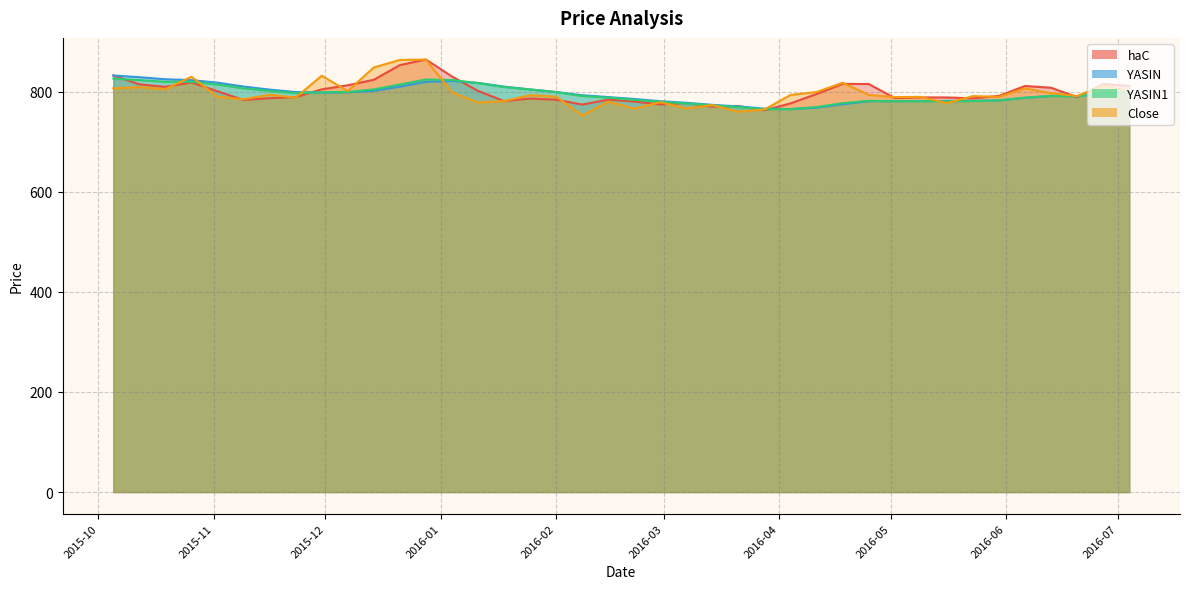

Reading left to right, transcribe all the data shown in this chart.

haC: 832.2	814.5	809.5	818.4	800.6	783.4	786.9	789.0	804.5	812.7	823.6	852.9	864.1	830.2	801.4	781.1	786.2	783.8	774.1	784.0	780.2	774.4	777.2	769.9	771.1	762.6	776.5	795.2	815.5	815.1	787.1	788.4	788.3	786.5	791.5	811.2	807.7	788.9	815.0	811.2
YASIN: 832.2	828.8	824.7	822.9	817.9	810.1	804.0	799.1	798.0	798.7	801.5	809.9	819.5	821.4	817.4	810.0	804.4	799.2	792.7	789.1	785.2	780.8	777.6	773.5	770.3	765.9	765.0	768.0	774.8	780.9	780.8	781.1	781.5	781.5	782.6	787.6	791.3	790.9	795.8	799.3
YASIN1: 826.0	823.0	819.6	819.6	814.0	806.5	801.2	796.8	798.5	799.3	804.4	814.2	824.2	823.2	816.9	809.0	804.2	799.1	791.2	787.9	783.5	779.7	776.3	772.6	768.9	764.6	765.1	769.1	776.9	781.6	780.8	780.9	780.7	781.1	782.3	788.0	791.5	790.7	796.3	799.4
Close: 806.4	809.0	804.9	829.6	789.7	784.8	793.7	788.0	831.6	801.1	848.2	863.3	864.0	798.5	778.4	781.0	792.8	790.0	752.5	780.0	765.8	778.8	766.4	773.1	759.8	764.4	793.3	799.1	817.7	793.4	789.0	789.5	776.9	791.0	789.5	806.5	796.8	791.1	811.5	800.2